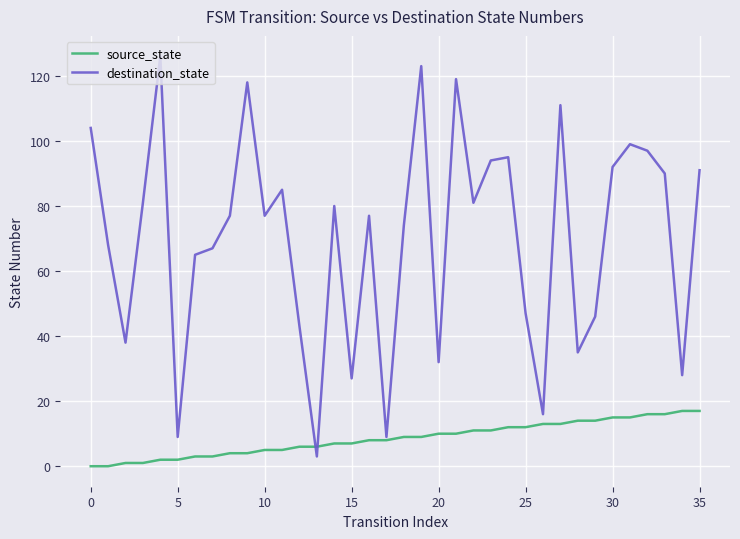

List the series in order of their peak value, highest first.

destination_state, source_state